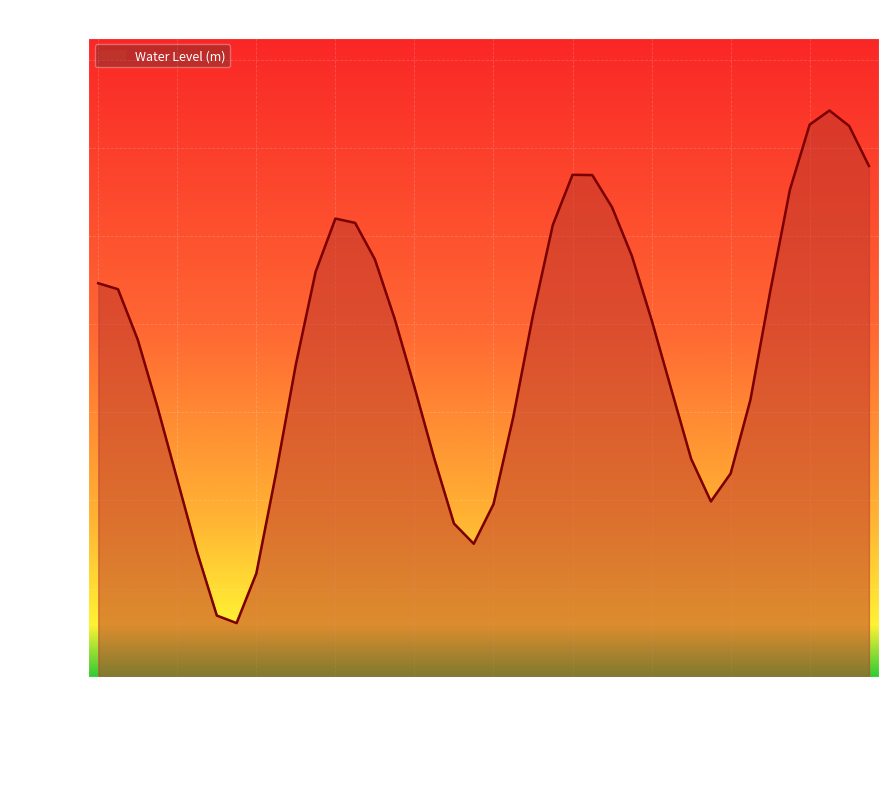

Where is the first local maximum?

2023-09-18 00:00